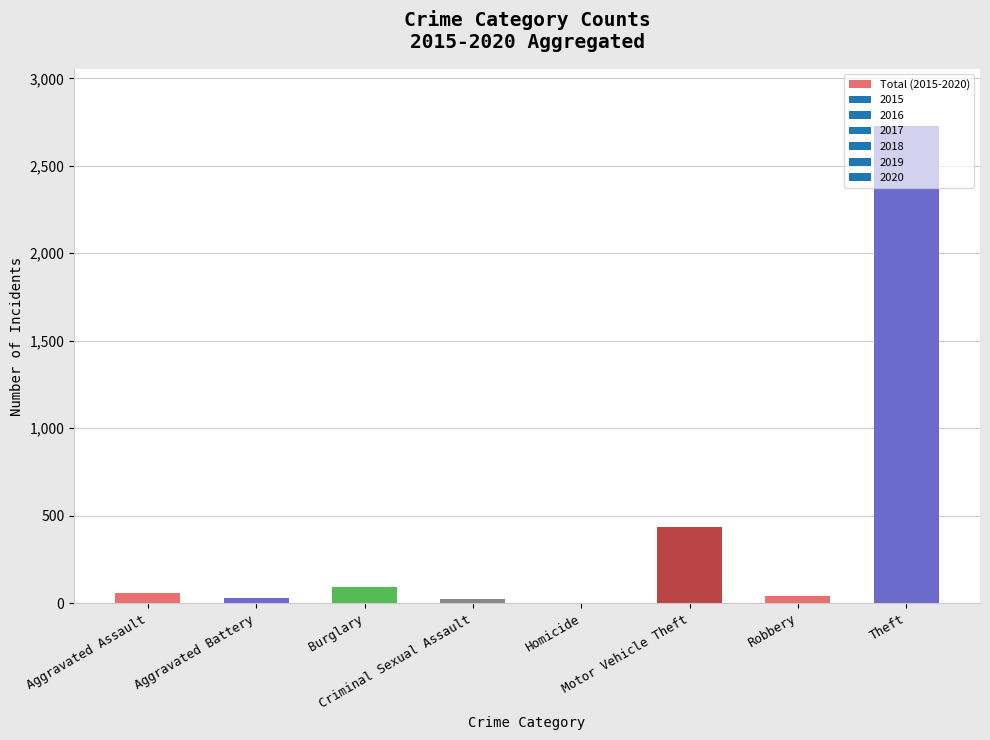

What is the greatest value displayed?

2727